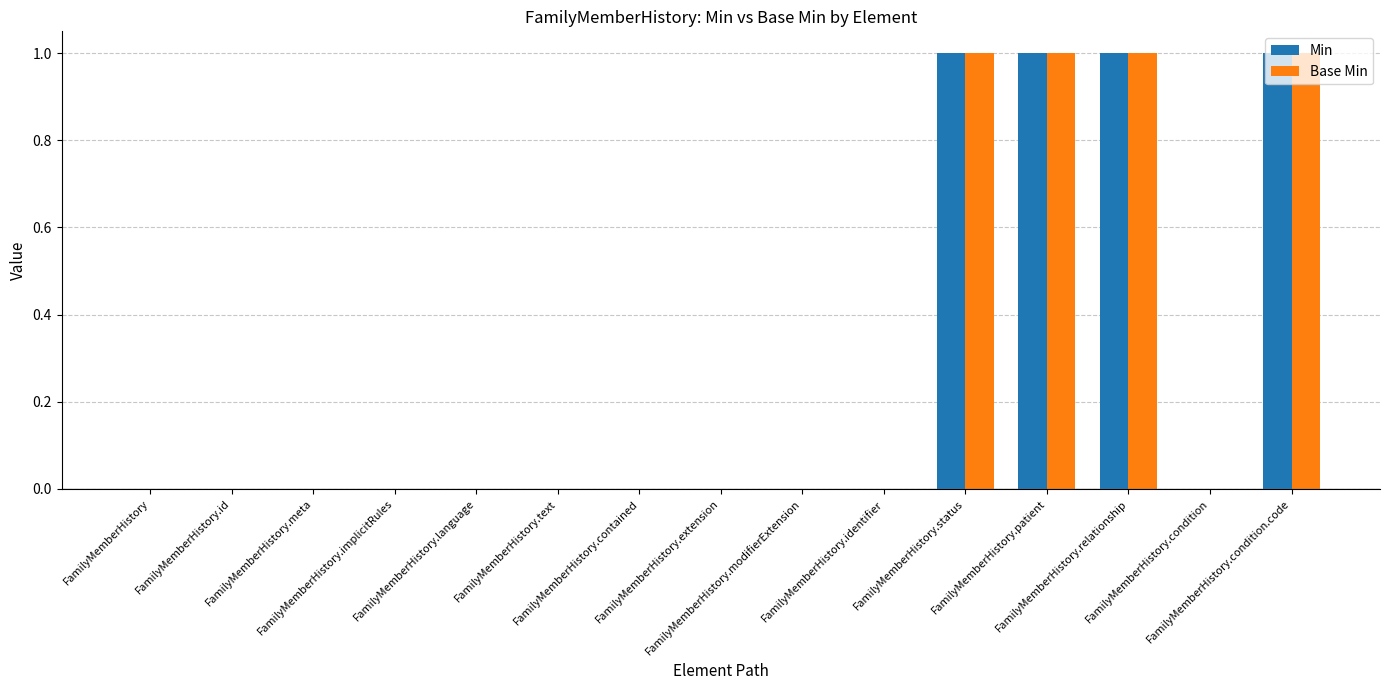

Reading left to right, list all the values displayed in this chart.

Min: 0	0	0	0	0	0	0	0	0	0	1	1	1	0	1
Base Min: 0	0	0	0	0	0	0	0	0	0	1	1	1	0	1